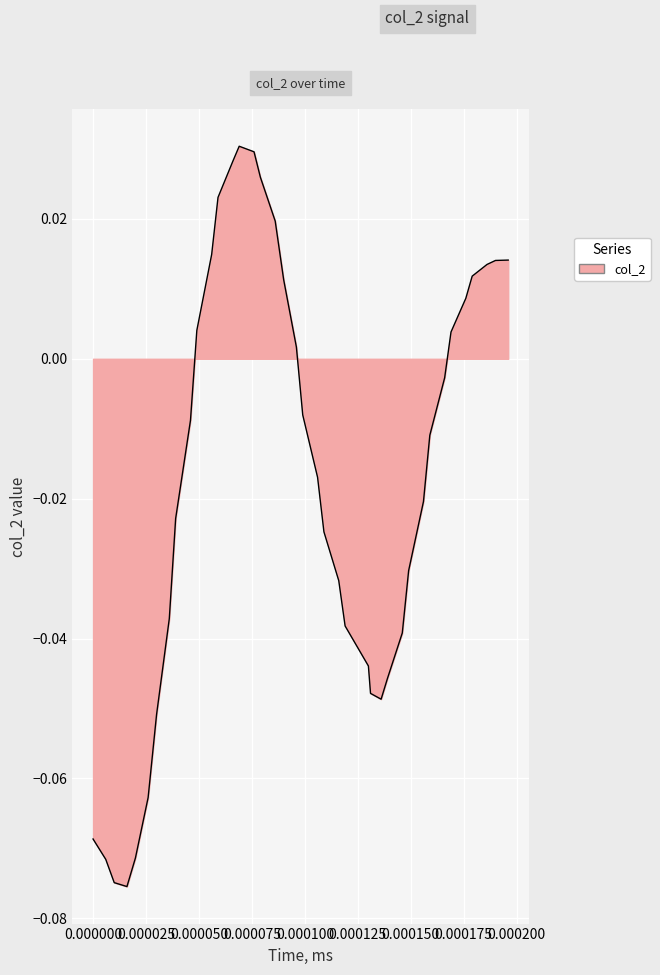

How many lines are shown in the chart?

1